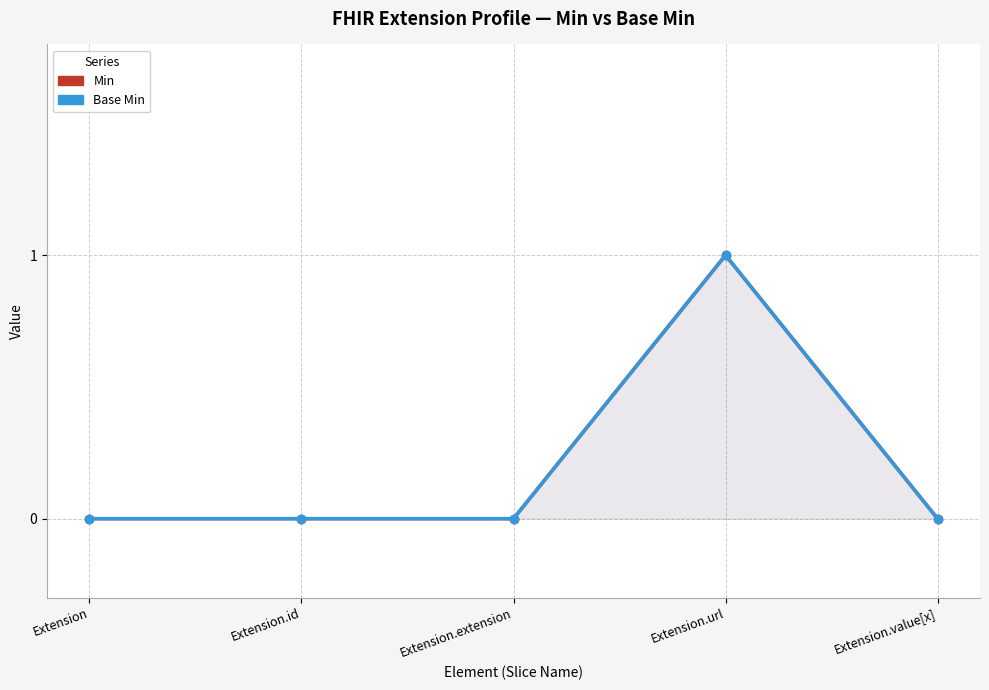

Reading left to right, transcribe all the data shown in this chart.

Min: Extension=0	Extension.id=0	Extension.extension=0	Extension.url=1	Extension.value[x]=0
Base Min: Extension=0	Extension.id=0	Extension.extension=0	Extension.url=1	Extension.value[x]=0